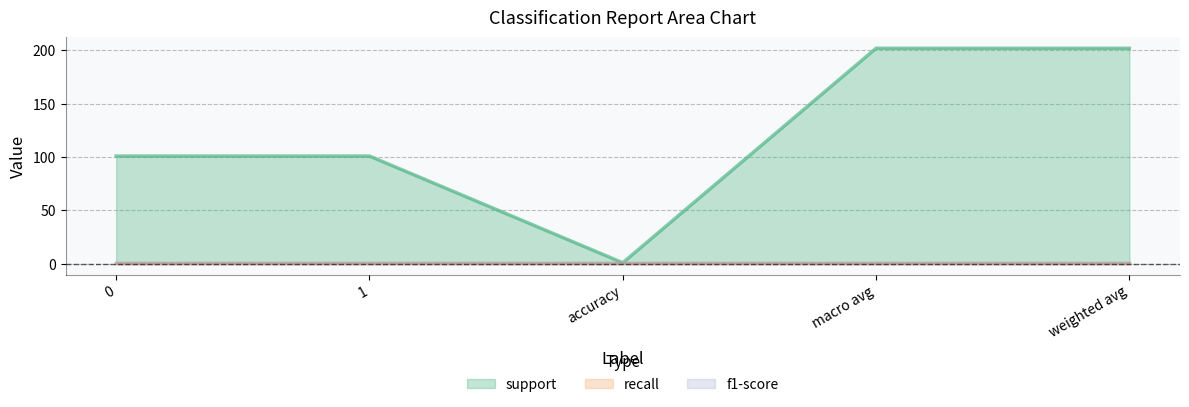

List the series in order of their peak value, highest first.

support, recall, f1-score